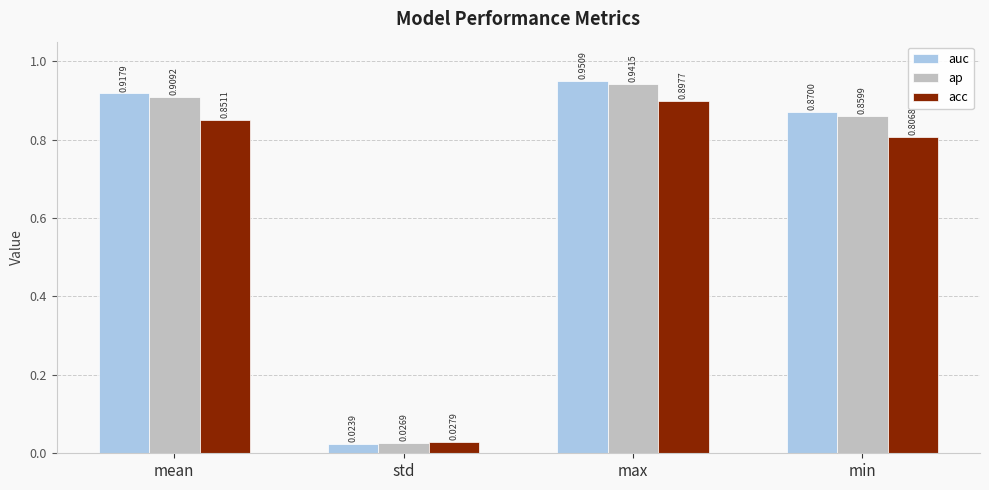

What is the label of the 3rd bar from the left?

max